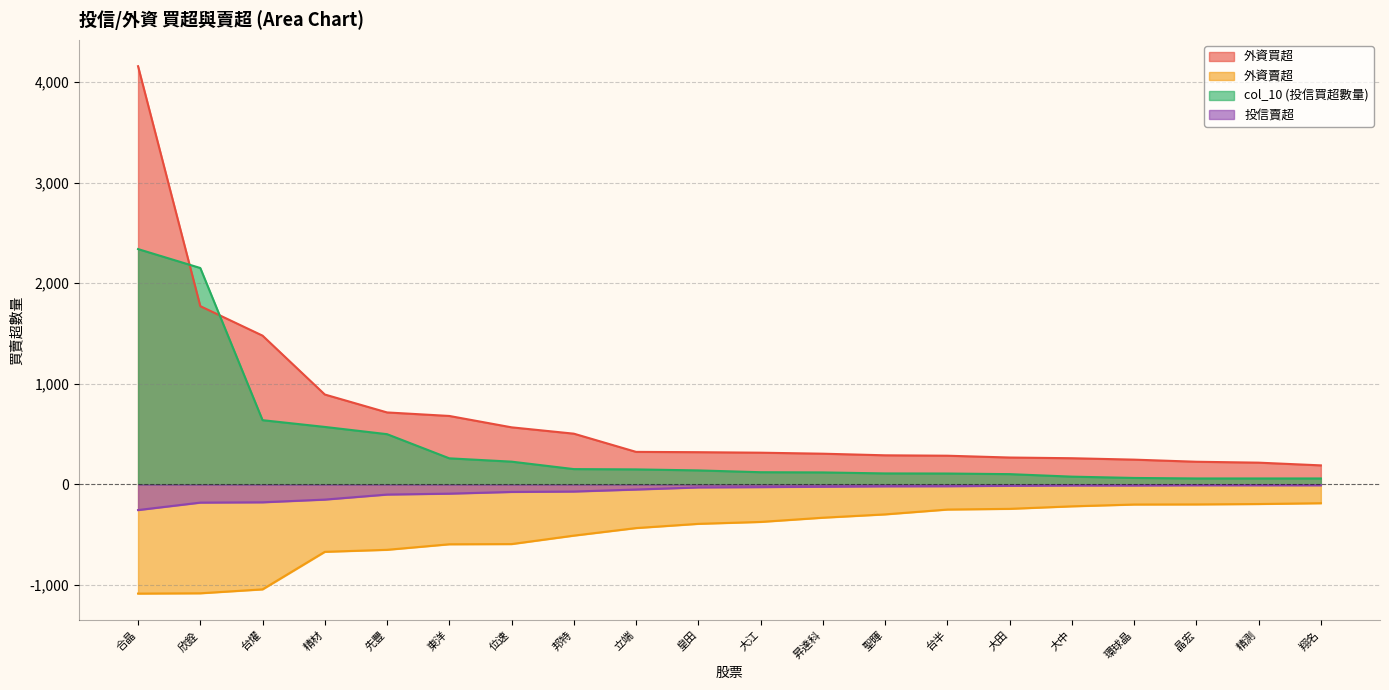

Which series has the largest range (max minus min)?

外資買超